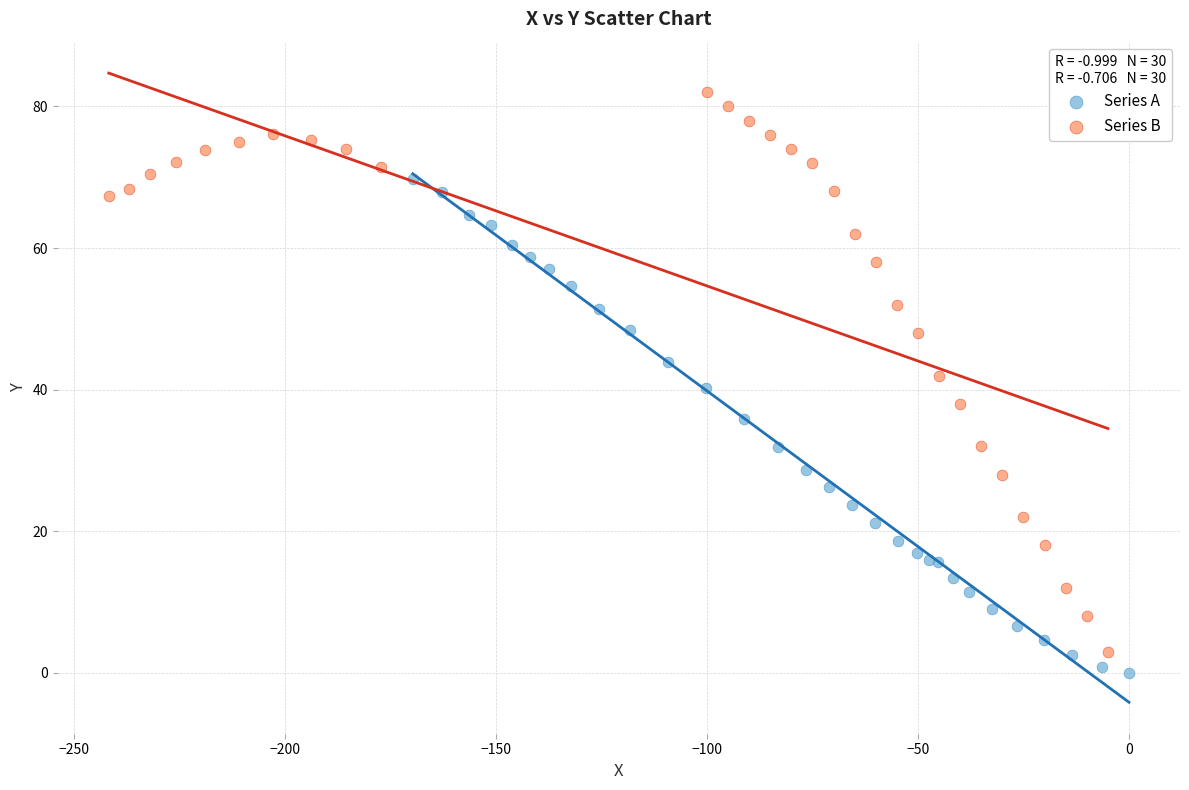

Which series contains the highest Y value?

Series B